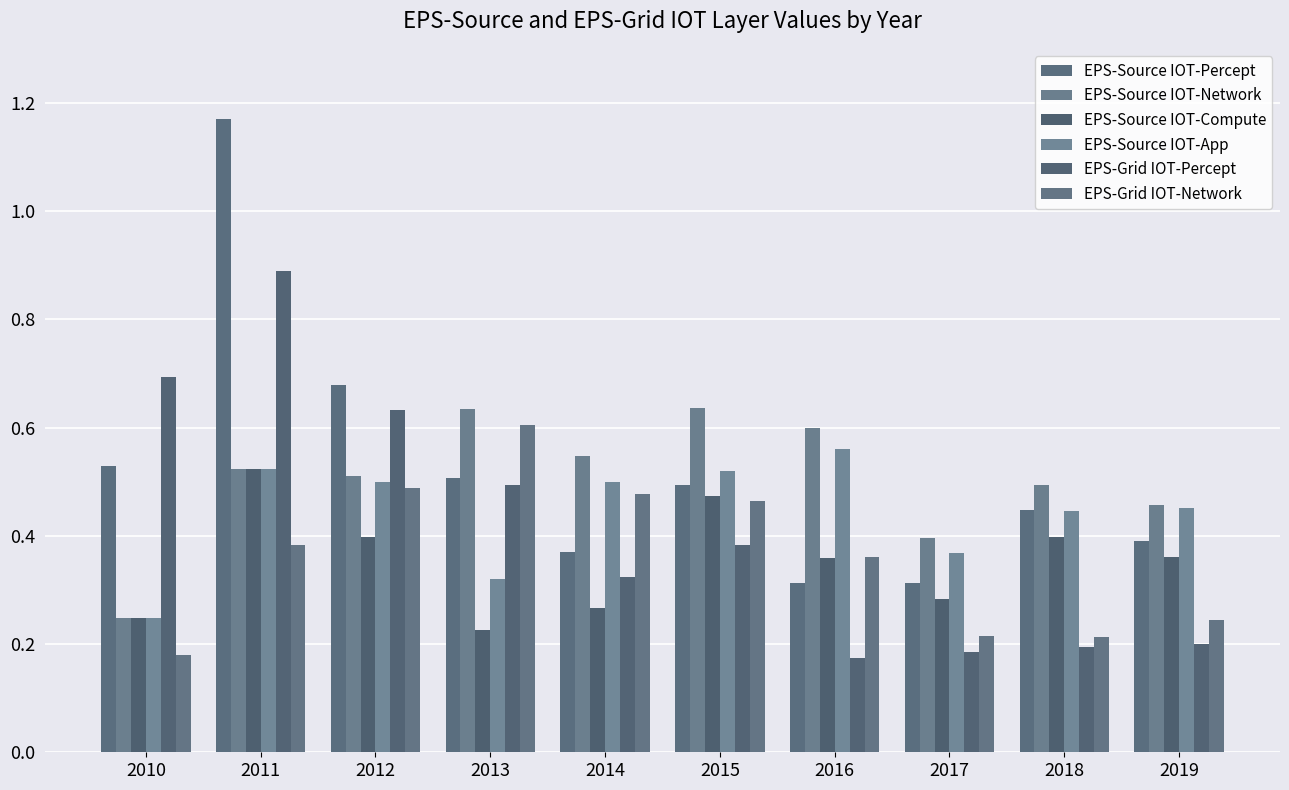

True or false: EPS-Grid IOT-Percept has a value of 0.2 at 2017.

True